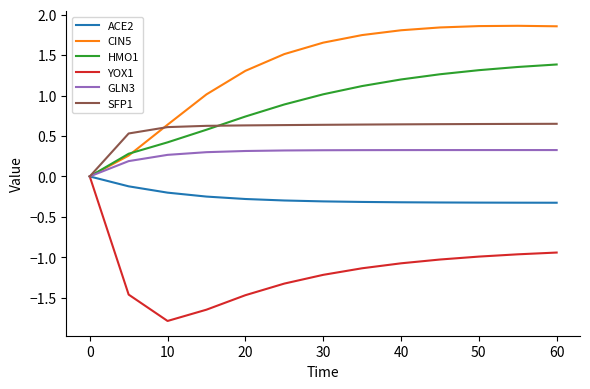

Which series has the widest spread of values?

CIN5